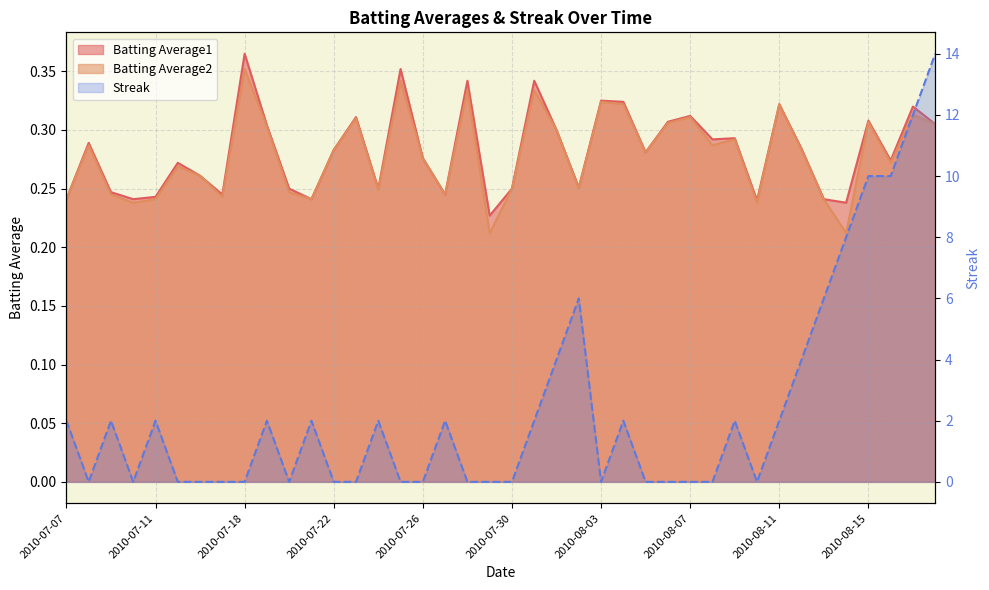

At how many categories does at least one series exceed 0?

40